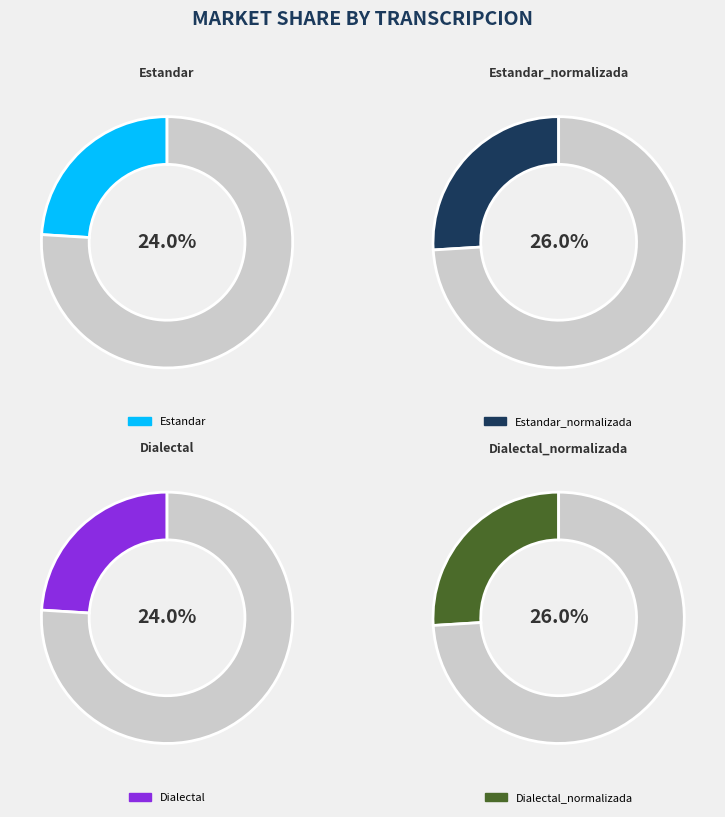

To the nearest percent, what percentage of the pie is Dialectal?

24%